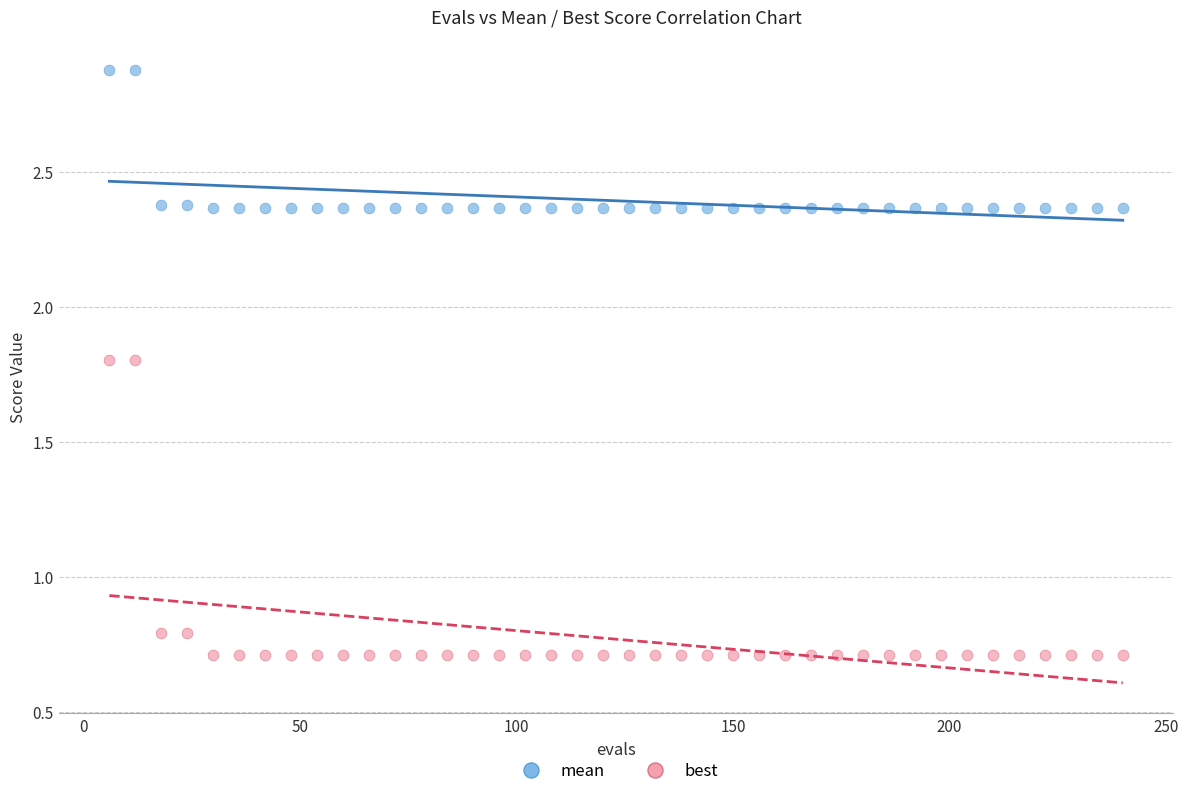

Which series reaches the minimum Y coordinate?

best